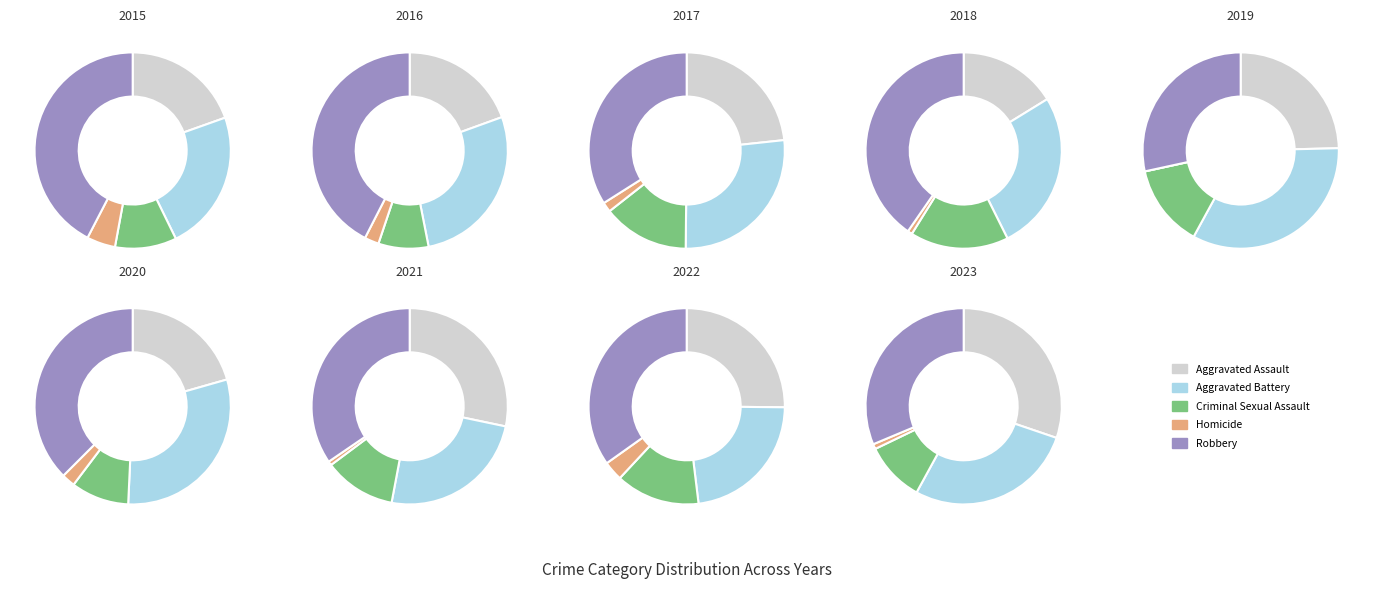

The 2017 slice represents 24% of the pie. True or false?

False